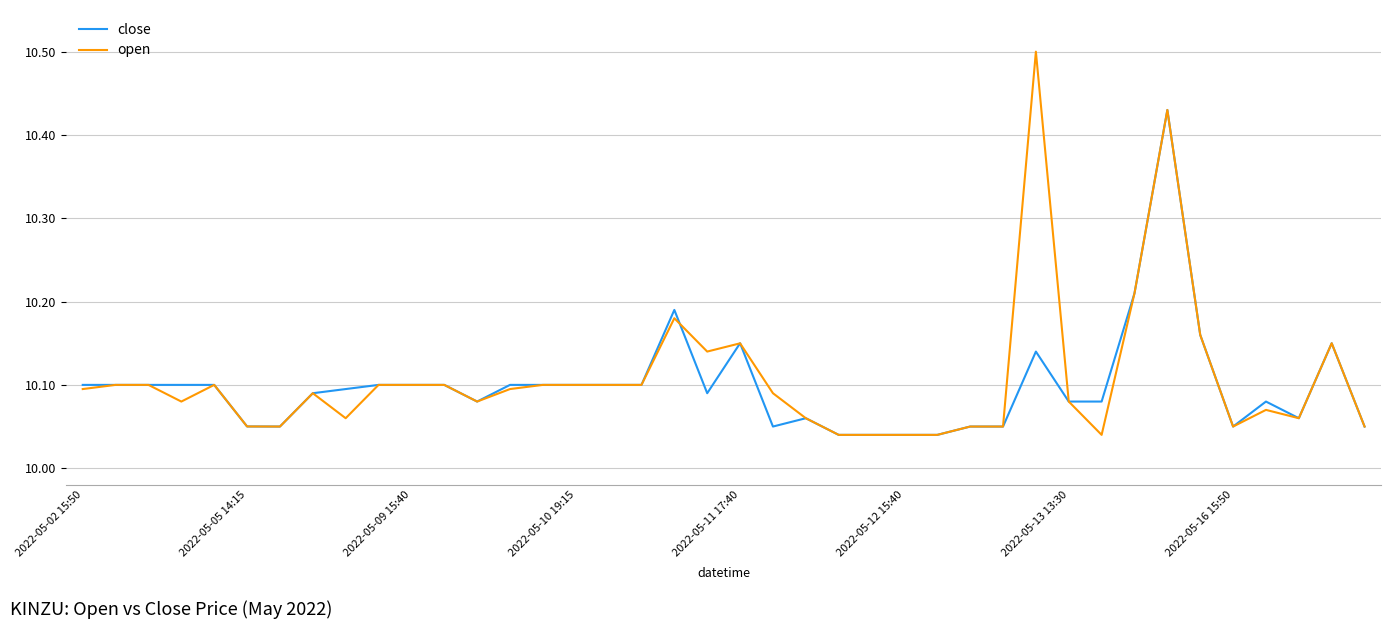

How many lines are shown in the chart?

2